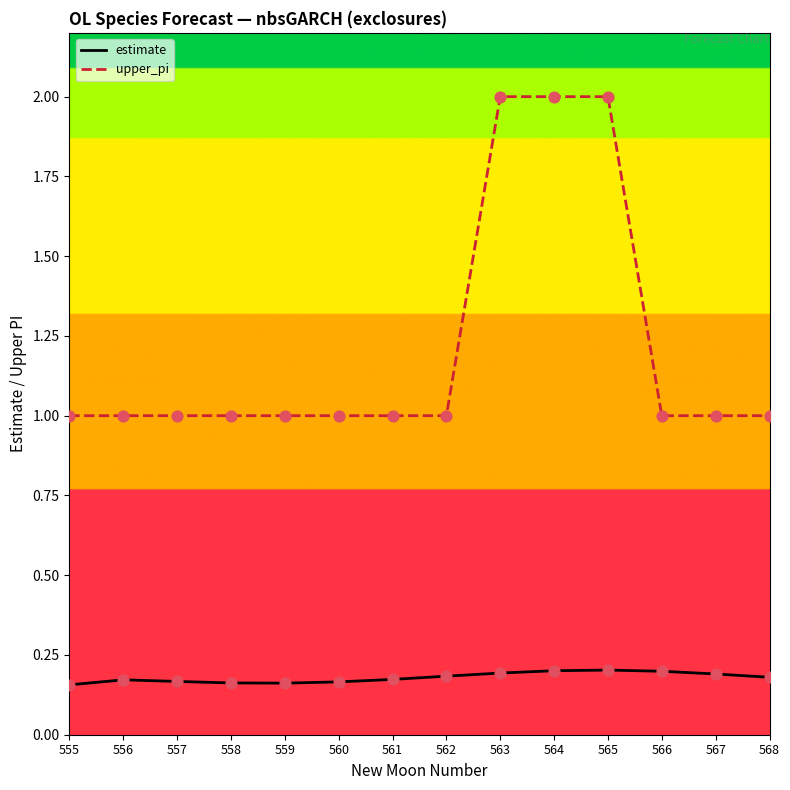

What are all the series names shown in the legend?

estimate, upper_pi